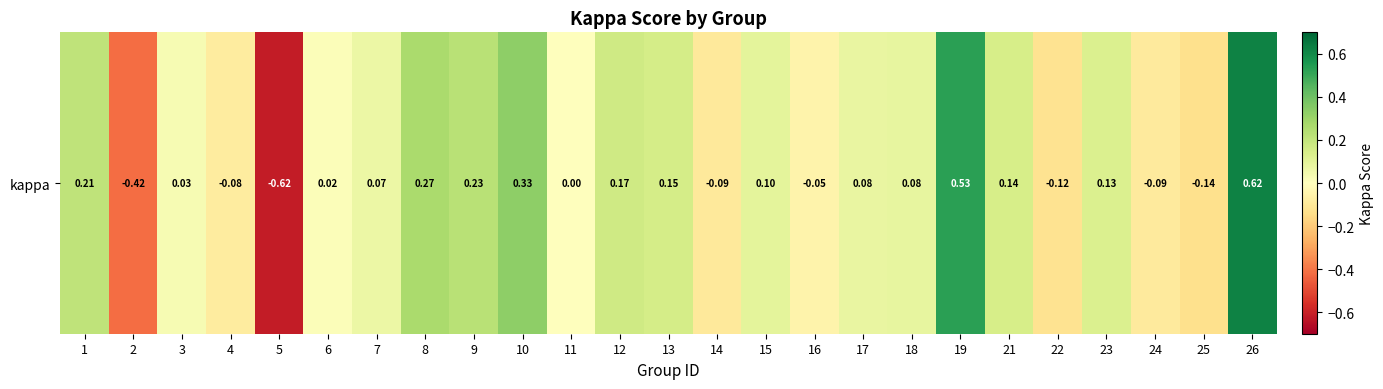

Which category has the lowest value across all series?

5